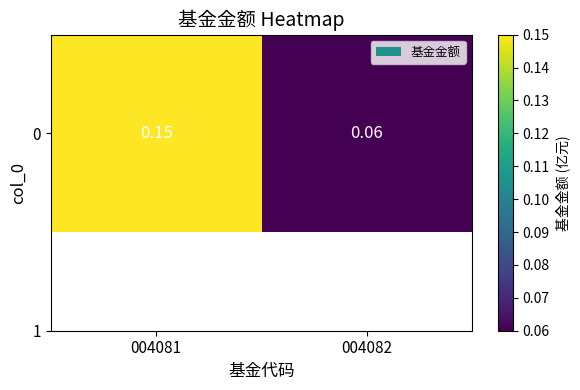

What is the difference between the maximum and minimum values?

0.1